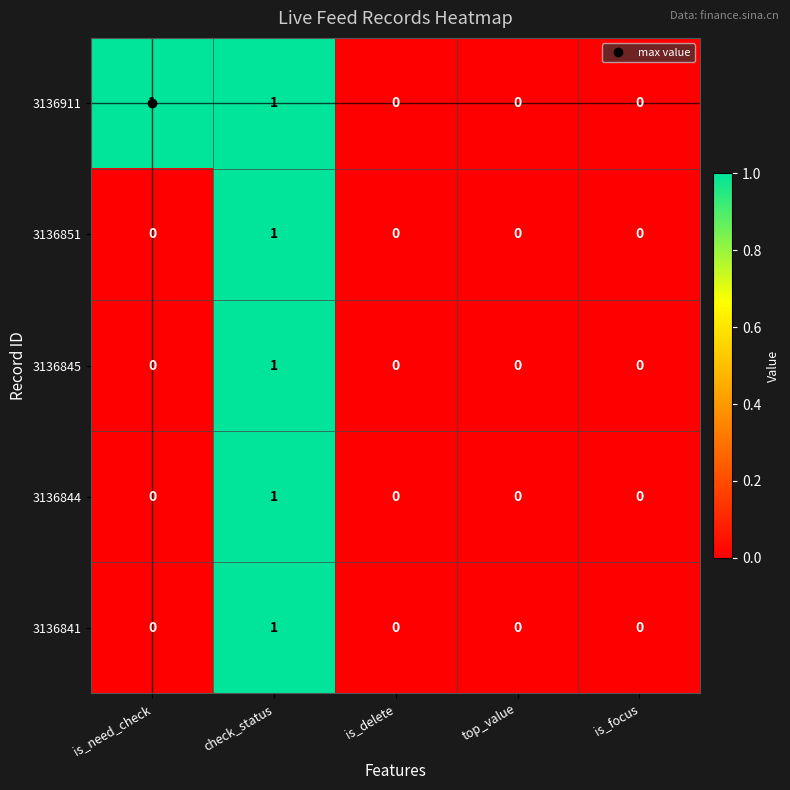

How many 3136841 values are between 0 and 1?

5